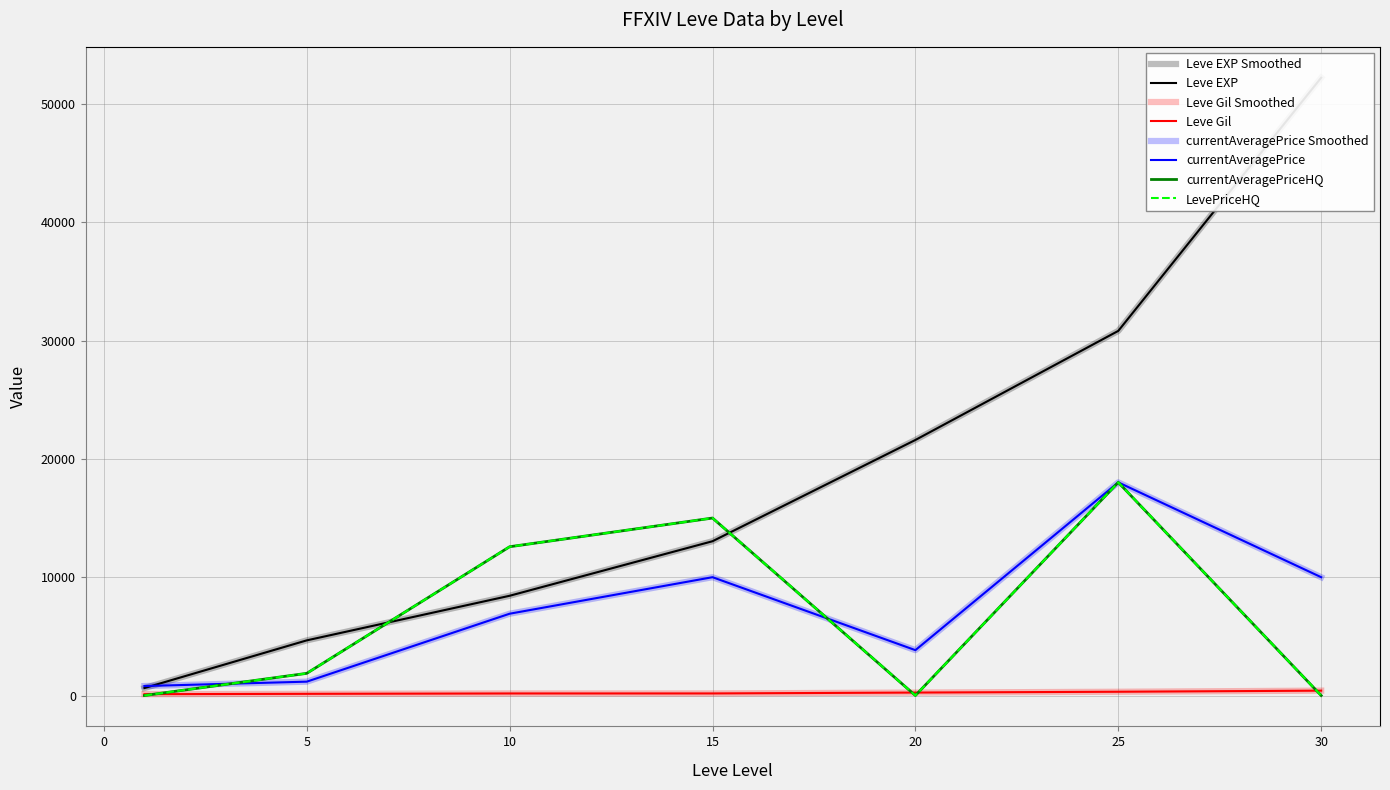

What is the difference between the highest and lowest values at 15?

14826.0